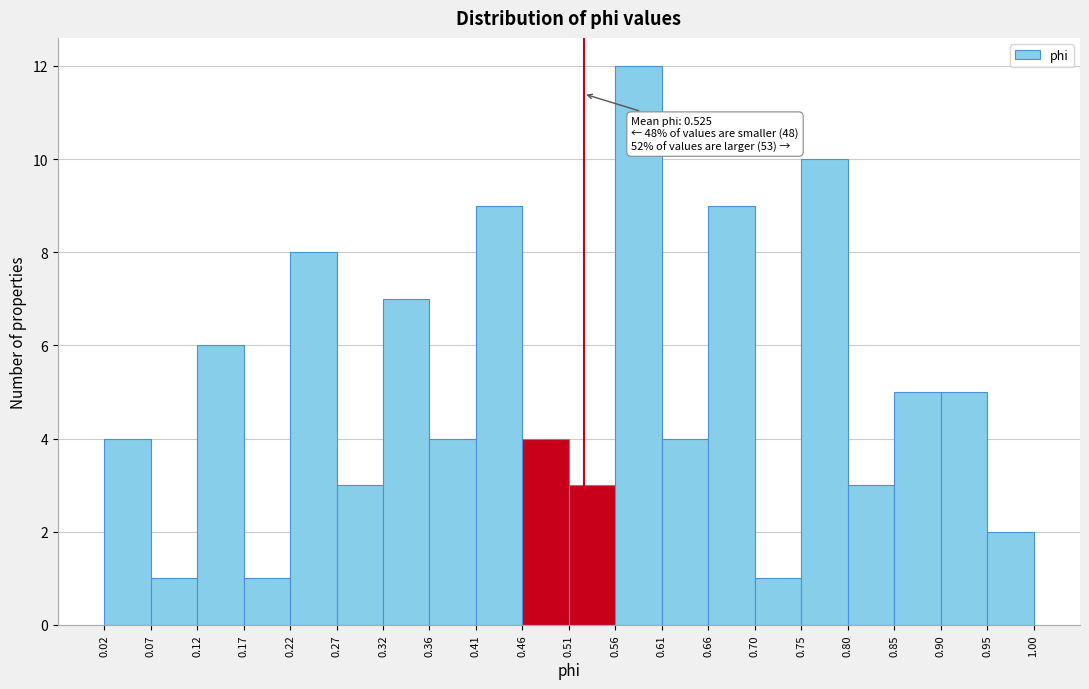

Over which range of the x-axis is the bar tallest?

0.56 to 0.61